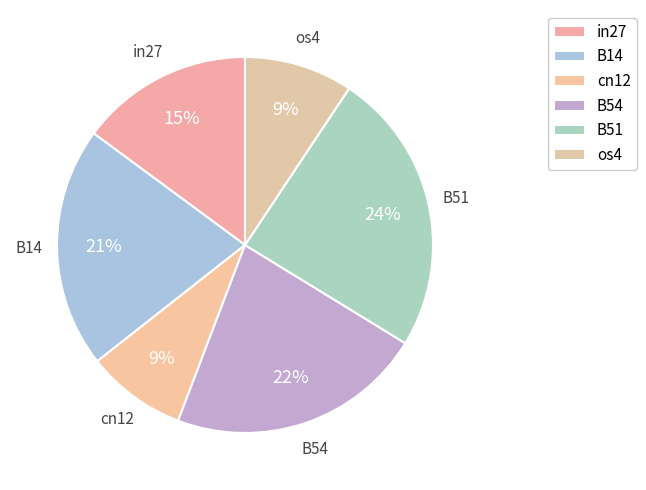

What portion of the pie excludes cn12?

91.4%